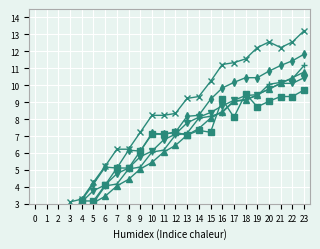

True or false: col_15 and col_3 cross at least once.

False